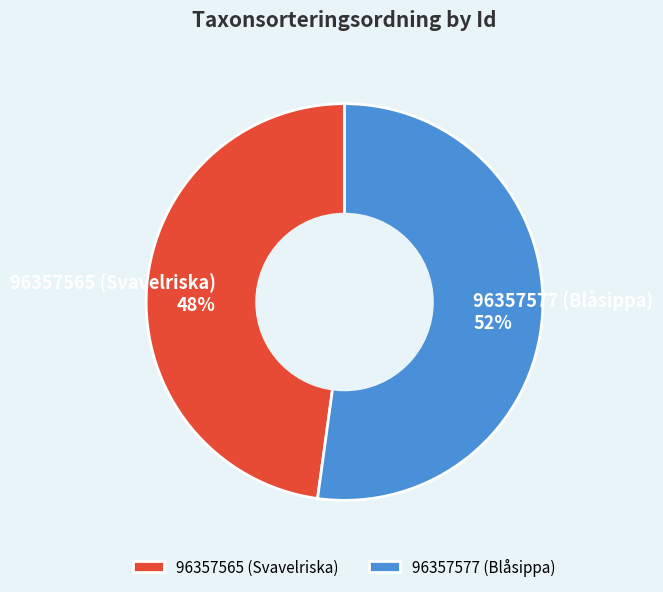

To the nearest percent, what portion does 96357565 represent?

48%